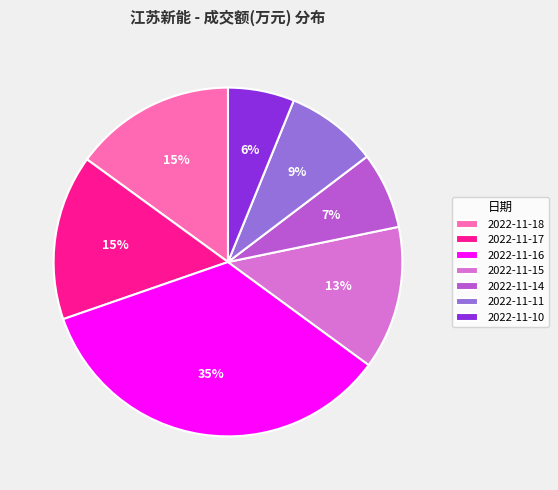

Is there any slice that represents more than half of the pie?

No